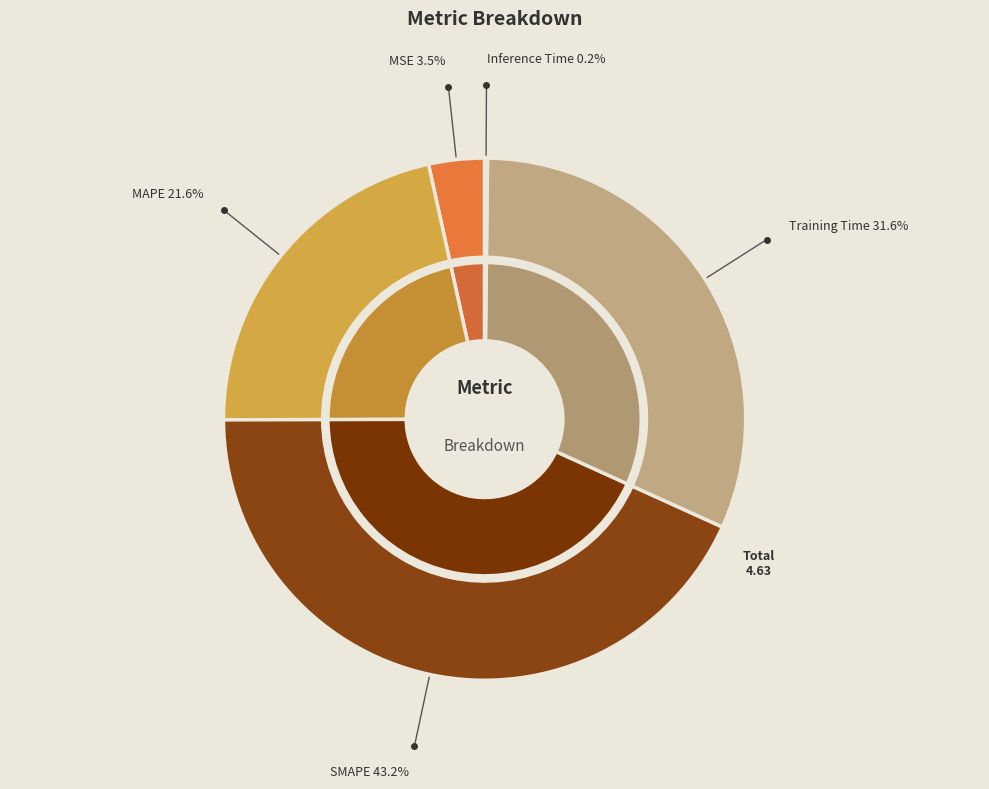

Is there a majority slice in this chart?

No